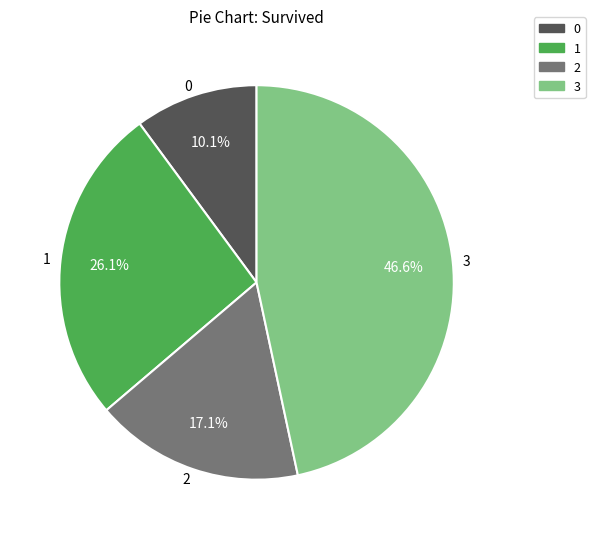

Does any single category account for the majority?

No